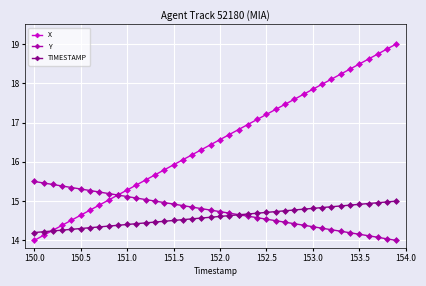

Which series has the largest total across all categories?

X